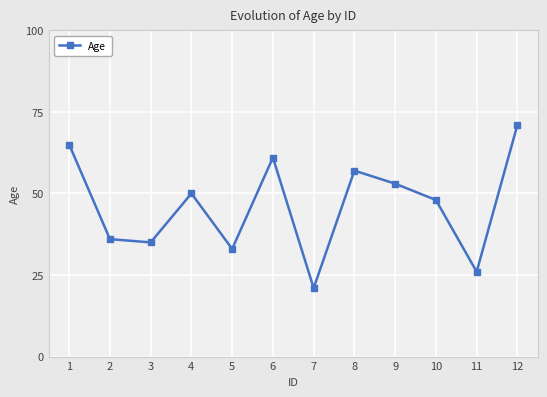

How many lines are shown in the chart?

1